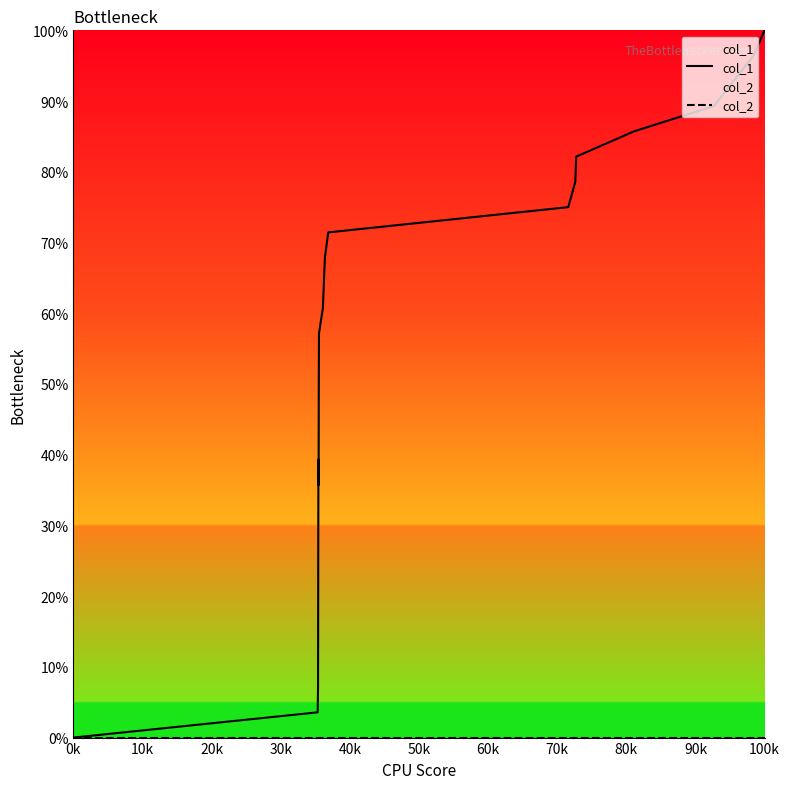

At how many categories does at least one series exceed 66?

10